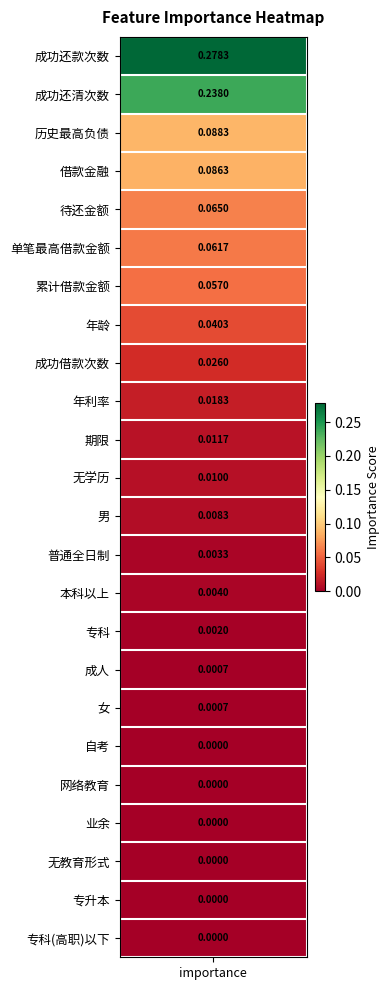

List the labels in order of value, smallest first.

自考, 网络教育, 业余, 无教育形式, 专升本, 专科(高职)以下, 成人, 女, 专科, 普通全日制, 本科以上, 男, 无学历, 期限, 年利率, 成功借款次数, 年龄, 累计借款金额, 单笔最高借款金额, 待还金额, 借款金融, 历史最高负债, 成功还清次数, 成功还款次数